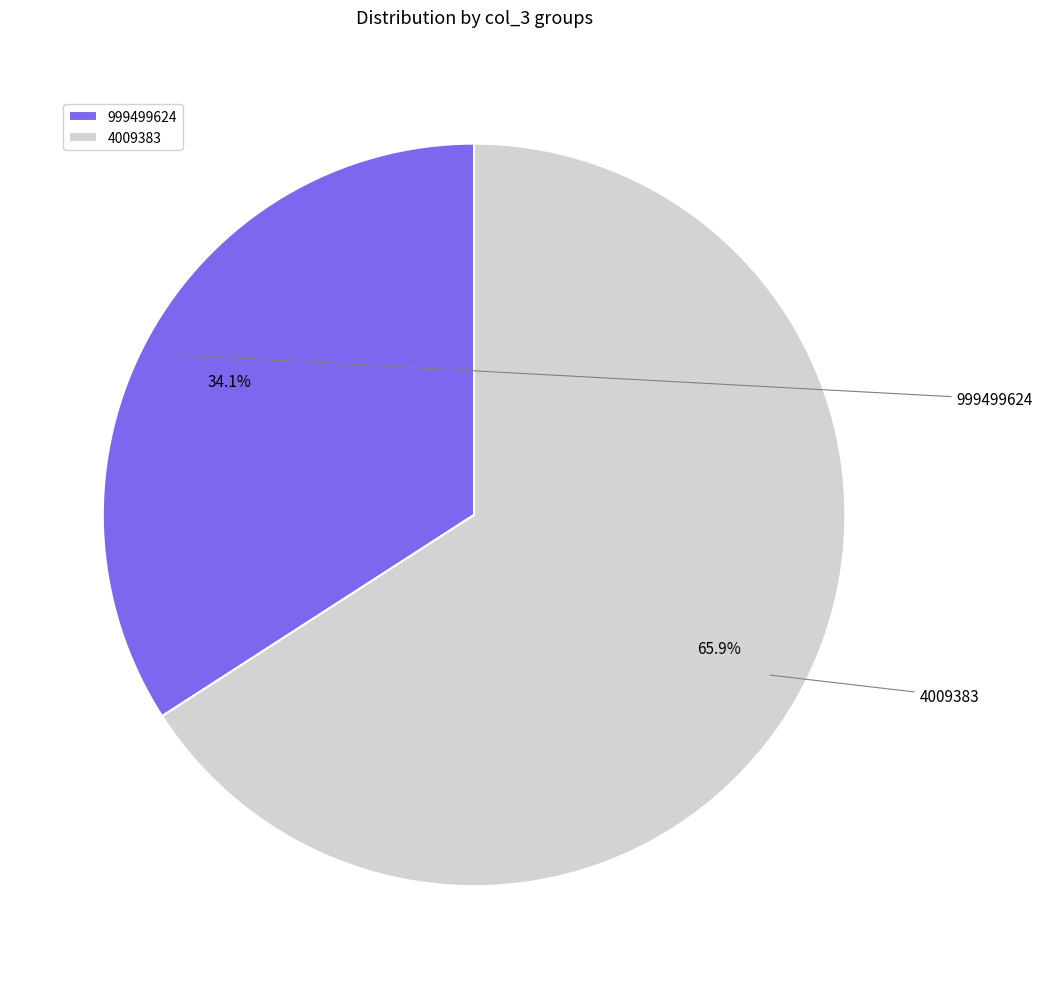

How many slices are in this pie chart?

2